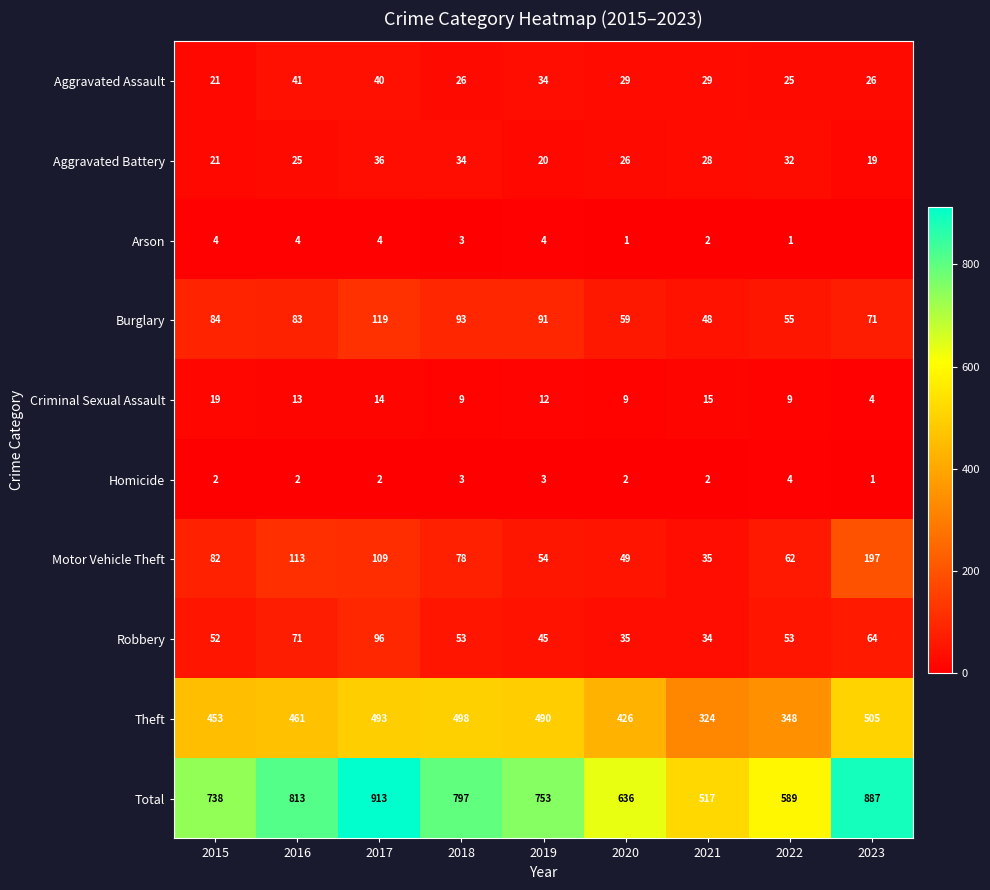

The Homicide series shows 3 at 2019. True or false?

True